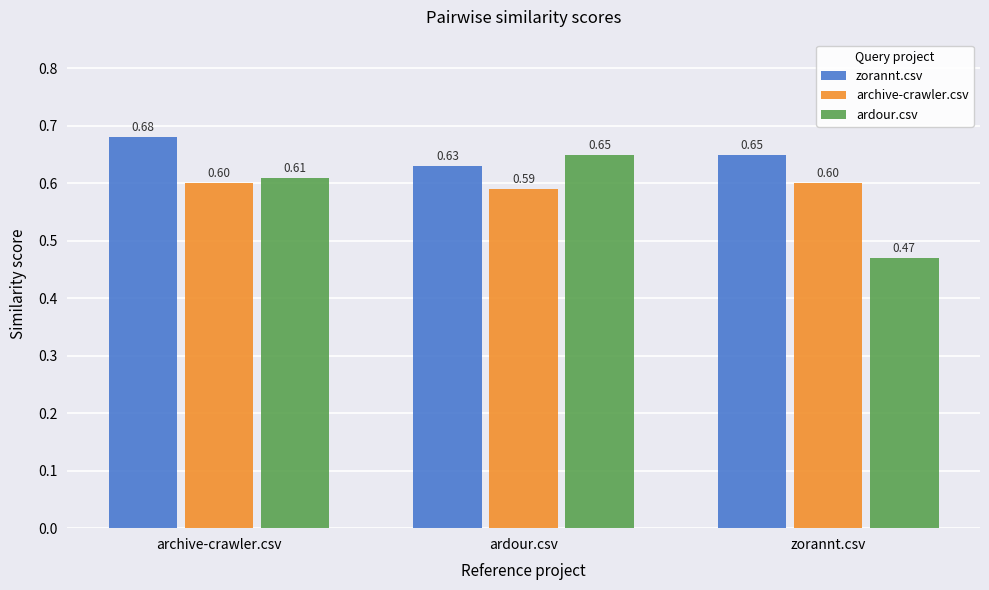

What is the label of the 2nd bar from the right?

ardour.csv